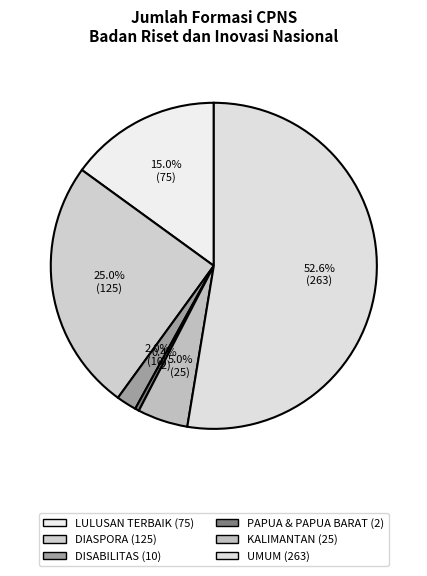

How many segments does this pie chart have?

6